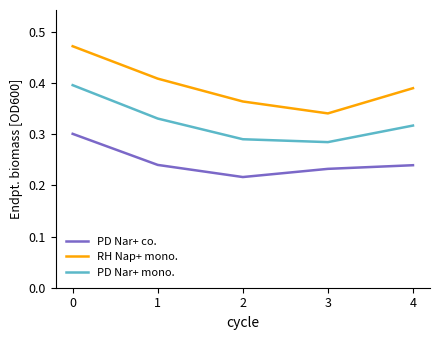

What is the total value across all series at 4?

0.9